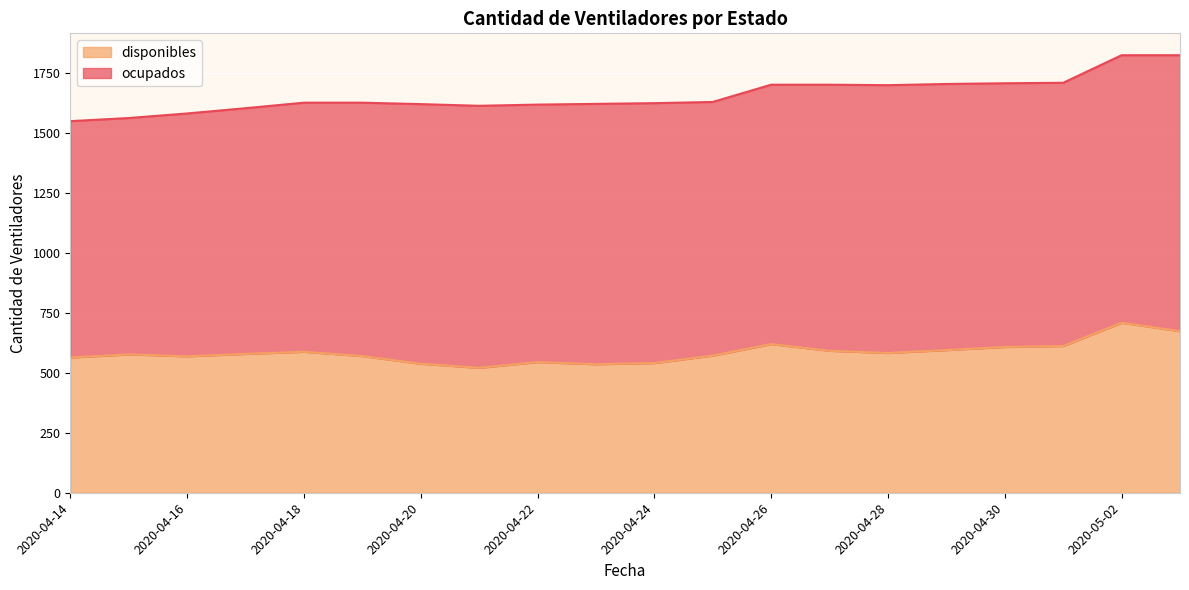

What is the difference between the values at 2020-04-23 and 2020-04-27?

56